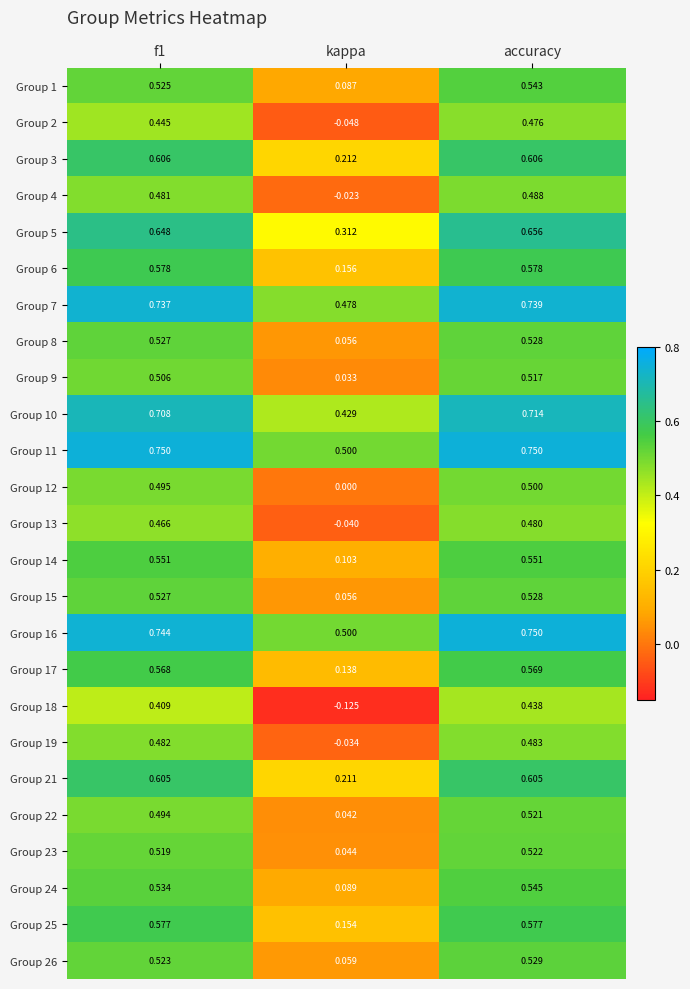

At which category does the chart reach its minimum across all series?

kappa